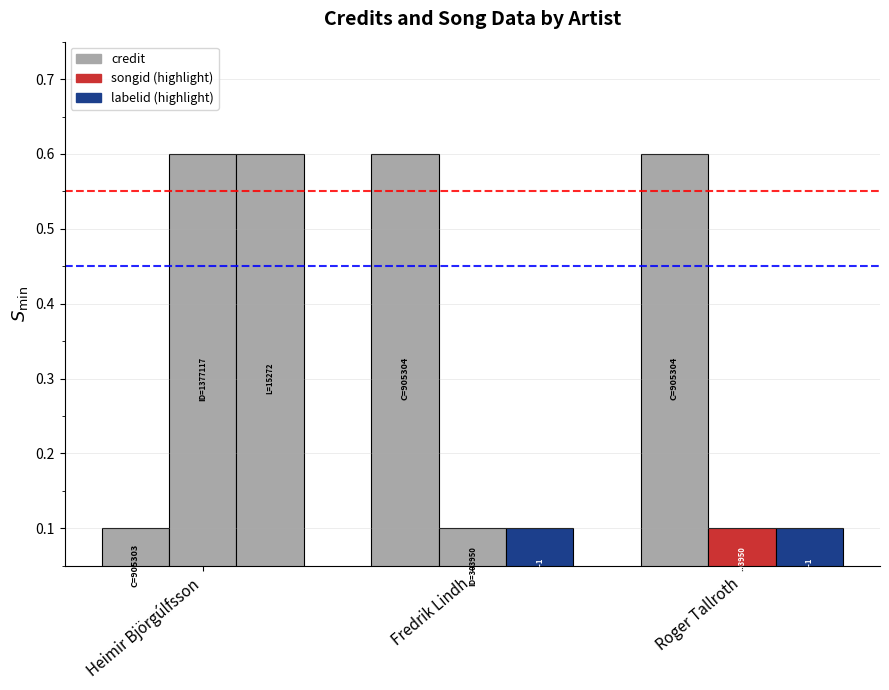

Reading left to right, what are all the values shown in this chart?

credit: 0.1	0.6	0.6
songid: 0.6	0.1	0.1
labelid: 0.6	0.1	0.1